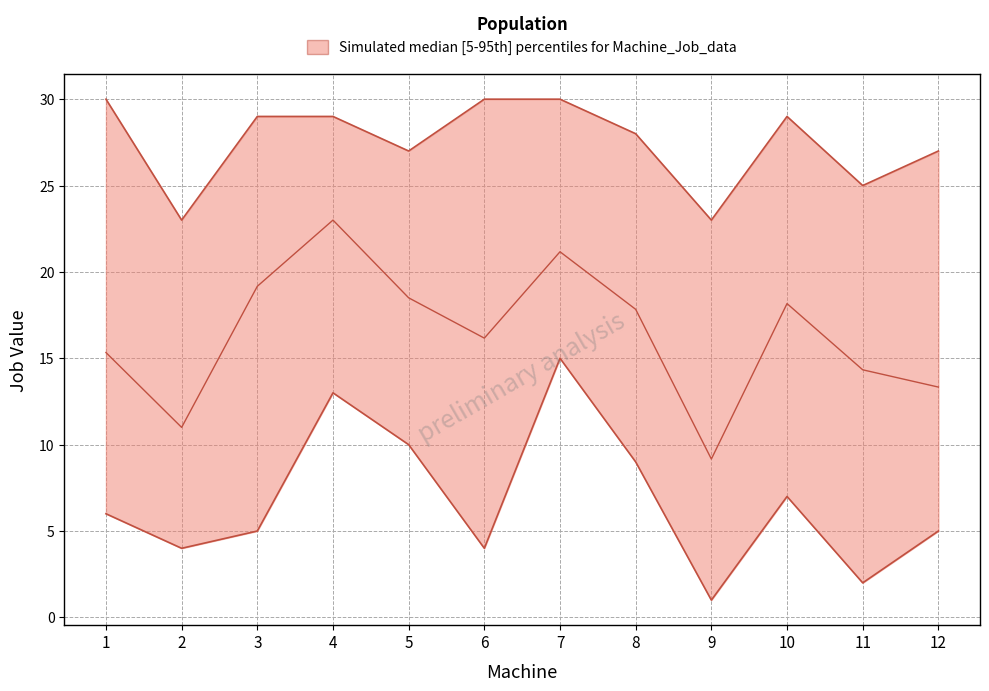

What is the spread (max minus min) of values at 4?

16